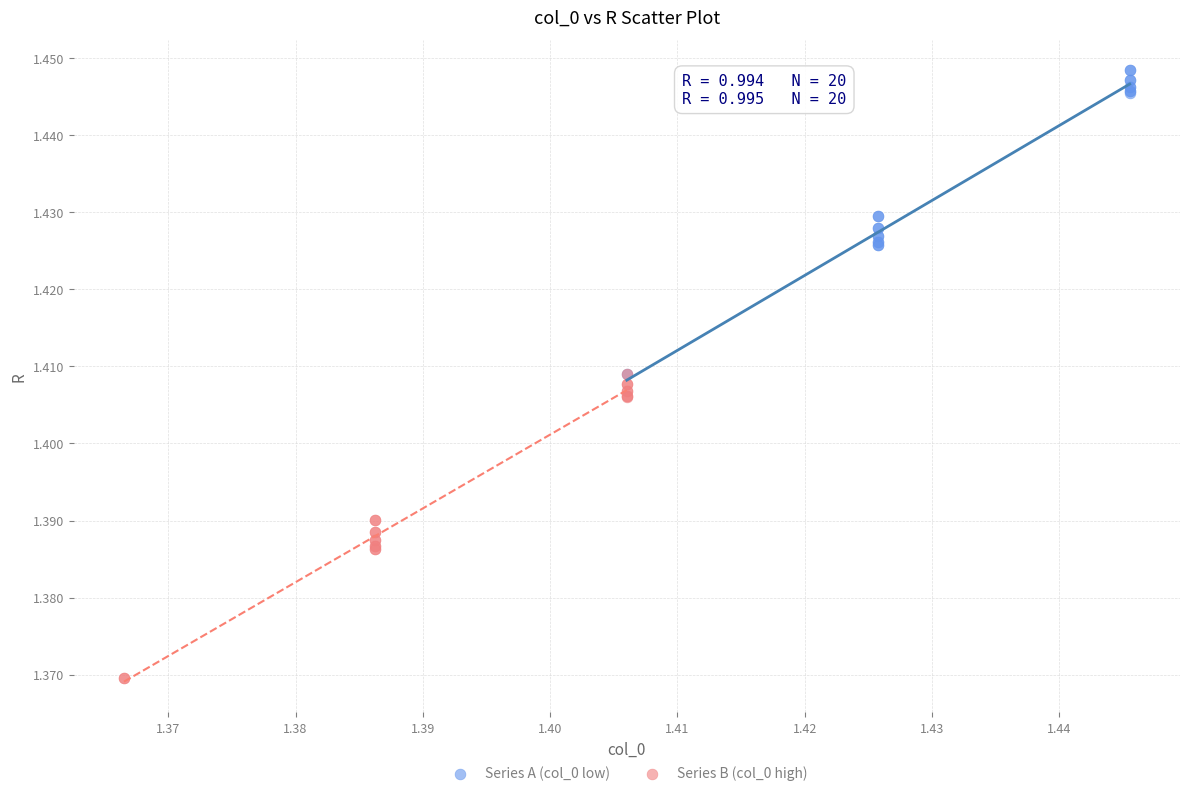

Which series reaches the maximum Y coordinate?

Series A (col_0 low)